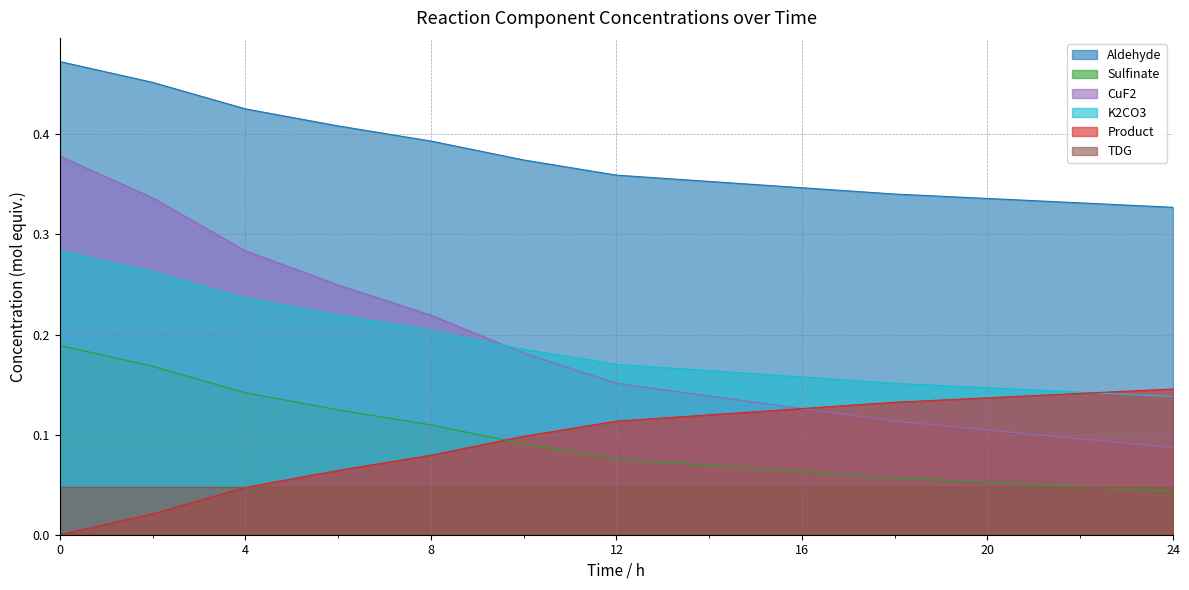

What is the value of the K2CO3 point at the 2nd from the left?

0.3